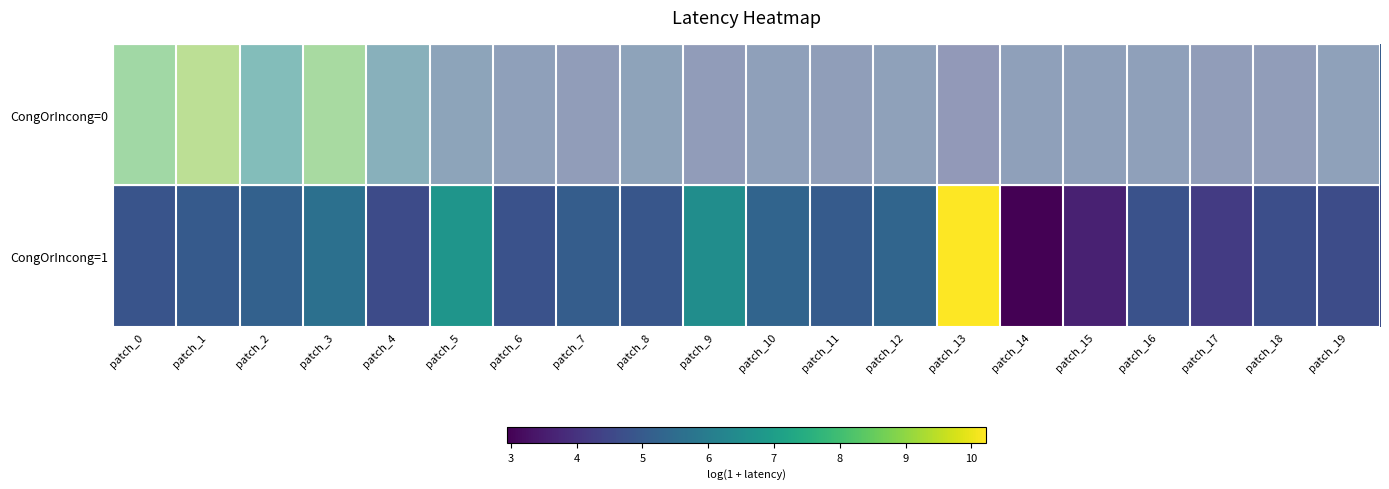

What is the minimum value shown in the chart?

2.9